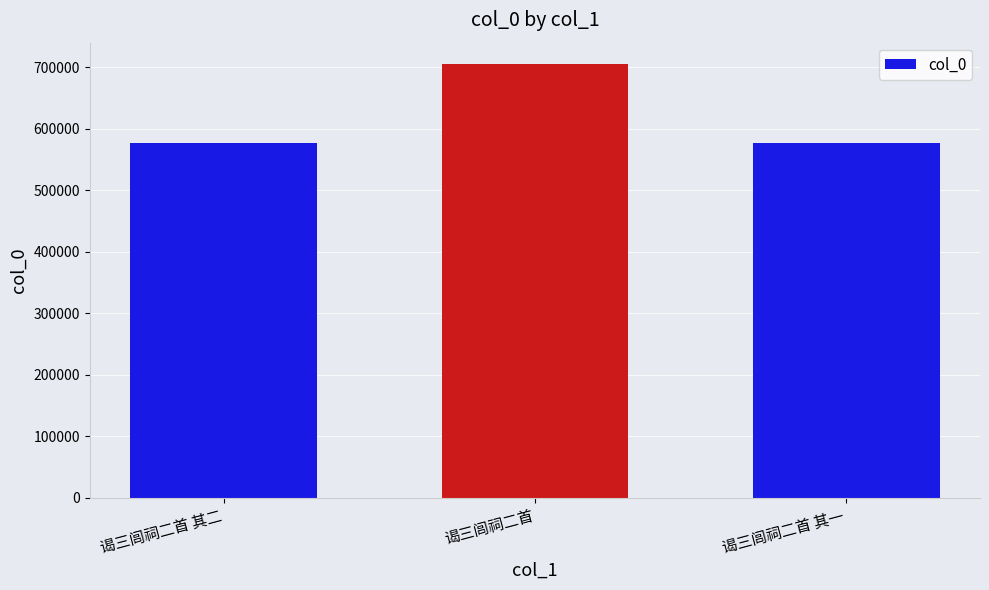

At which category does the chart reach its peak across all series?

谒三闾祠二首